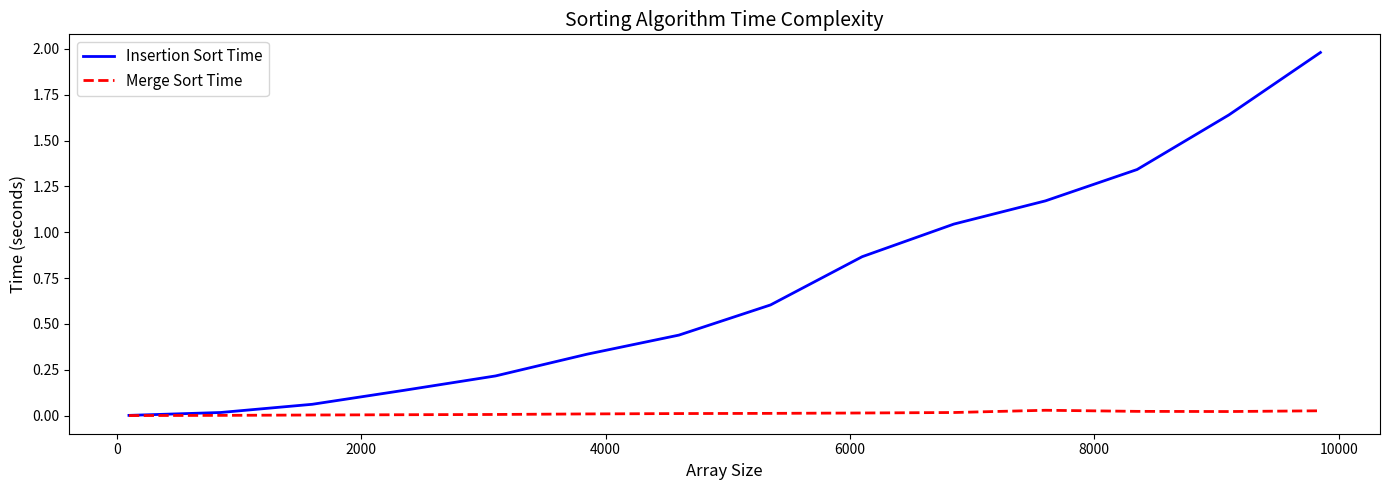

True or false: Insertion Sort Time has more than 2 points higher than both neighbors.

False